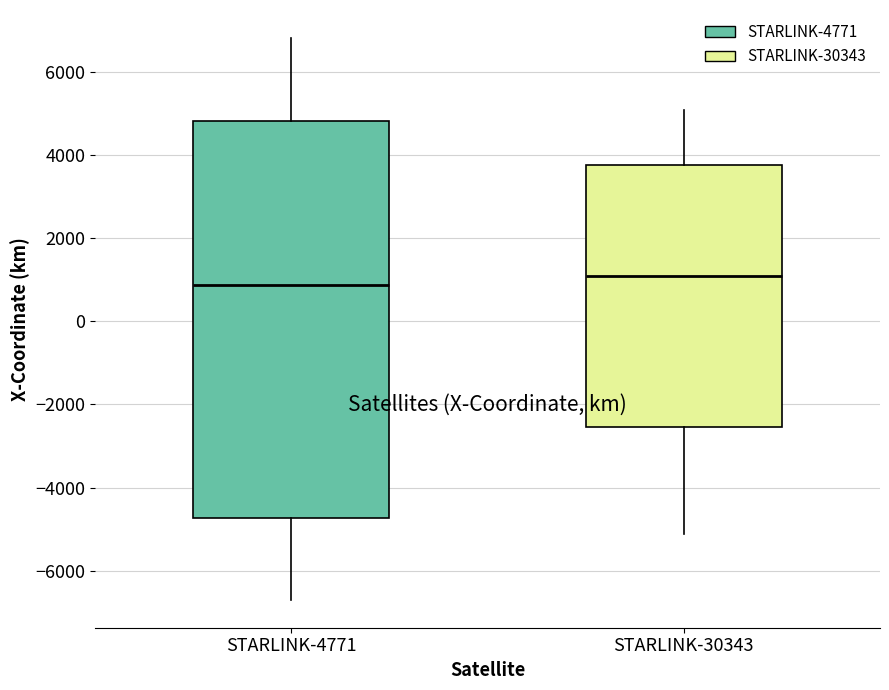

Which box is the tallest, from its lower edge to its upper edge?

STARLINK-4771